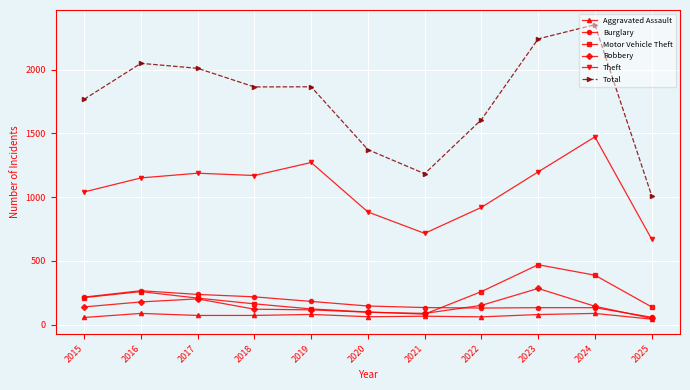

At which label is Total closest to 1683?

2022